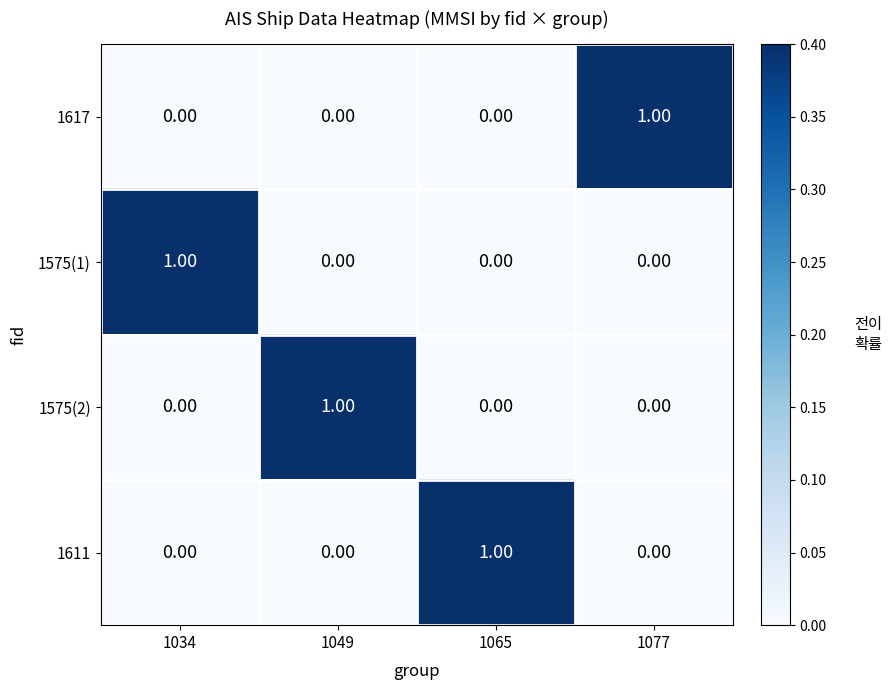

At how many categories does at least one series exceed 0?

4